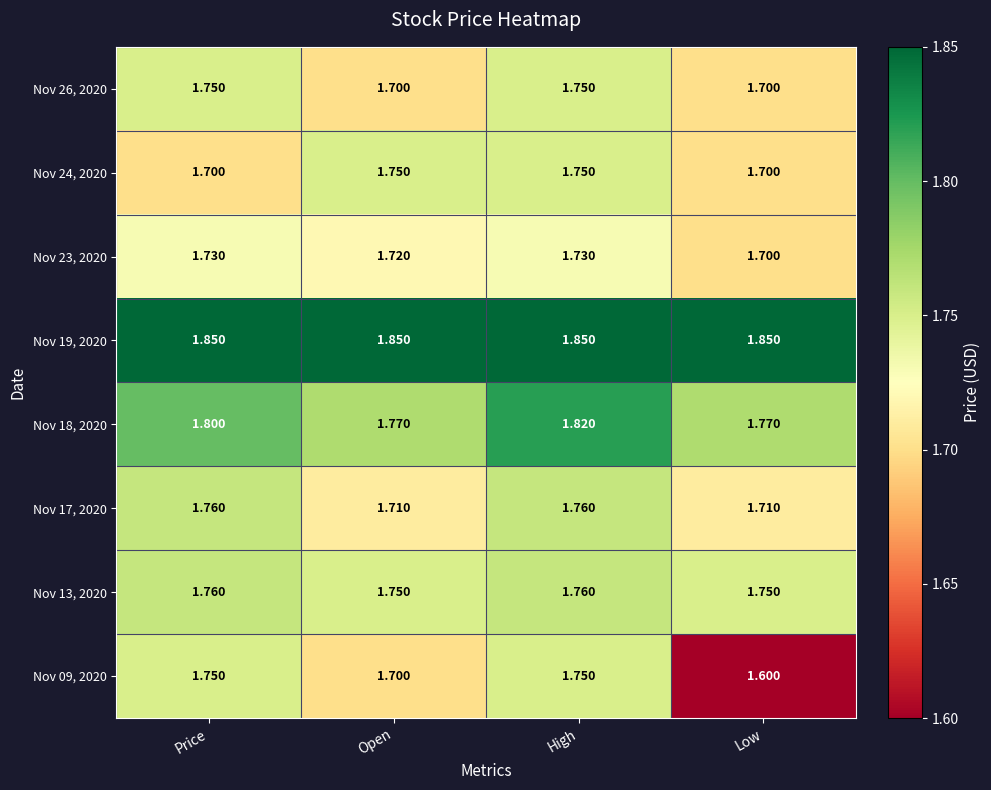

At which category does the chart reach its minimum across all series?

Low